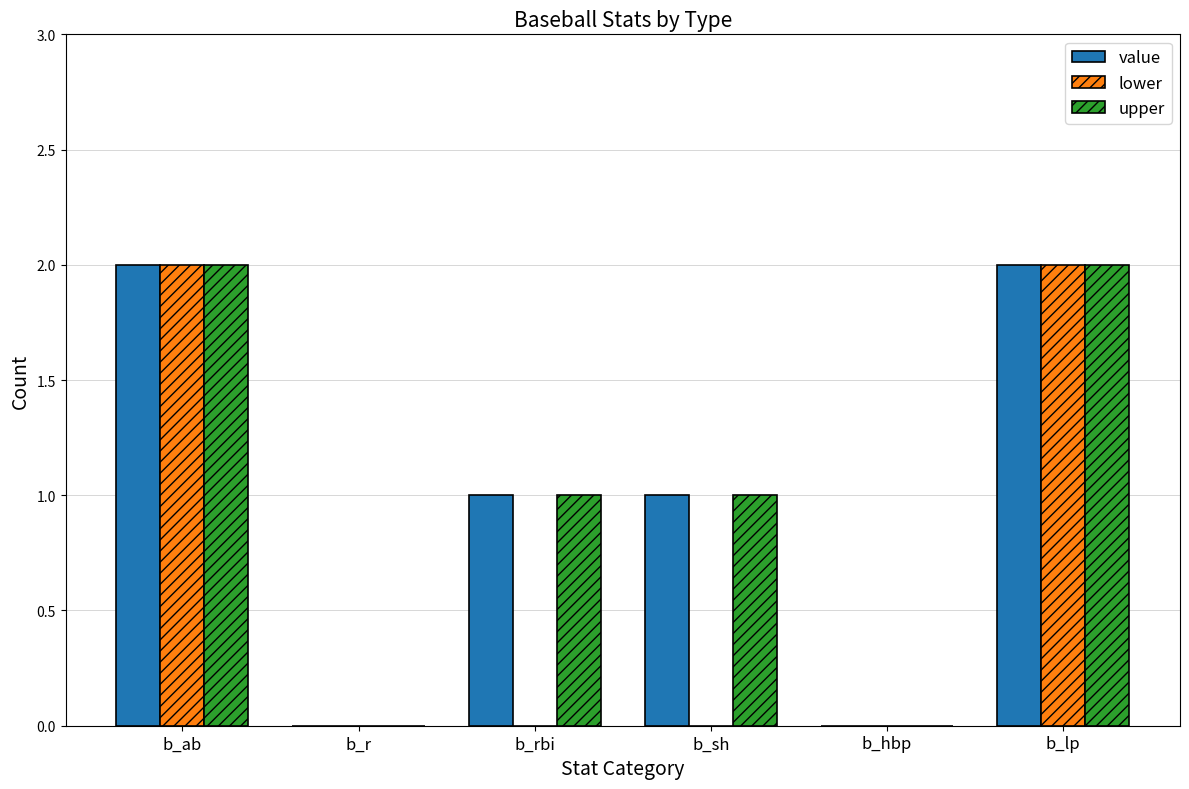

Does the chart contain stacked bars?

No